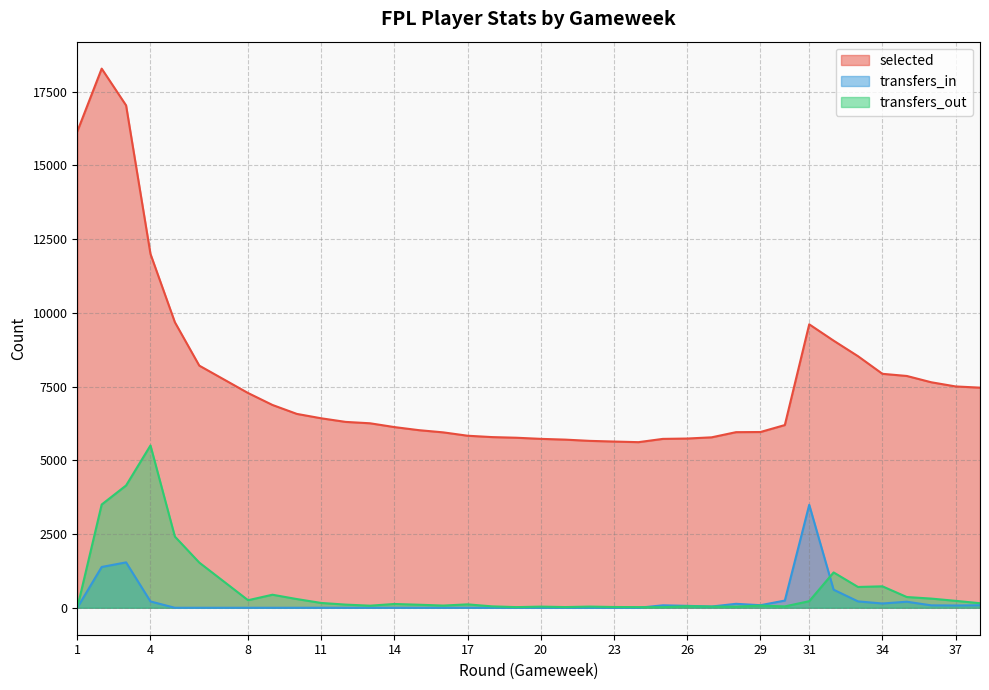

Is it true that transfers_in equals 90 at 26?

False